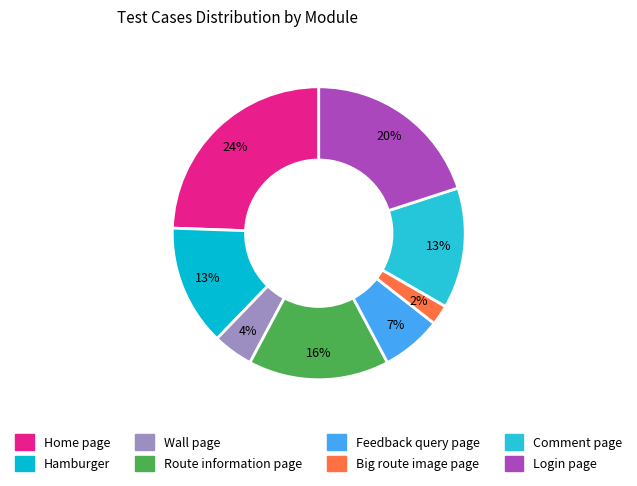

Rank the categories by value from highest to lowest.

Home page, Login page, Route information page, Hamburger, Comment page, Feedback query page, Wall page, Big route image page